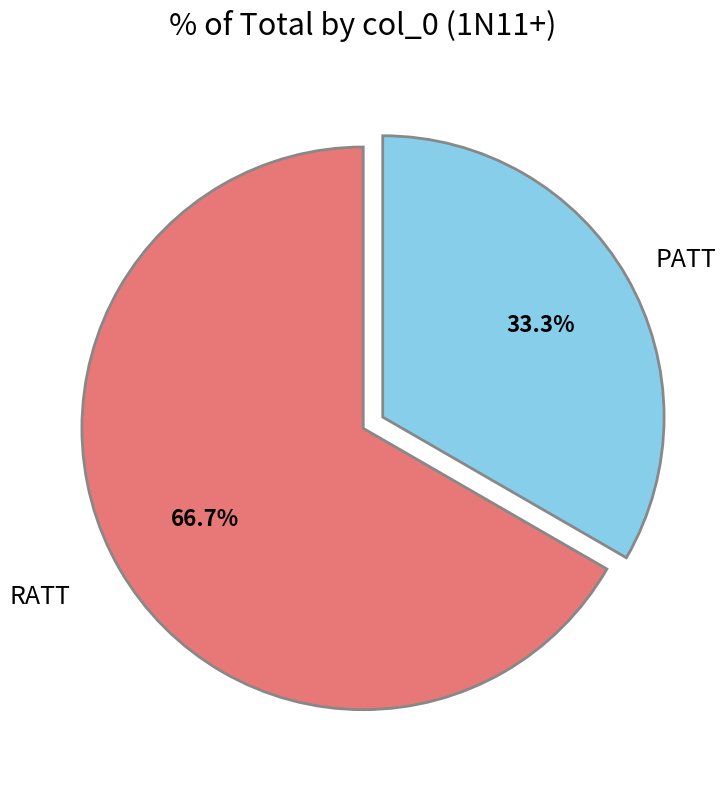

Does any single category account for the majority?

Yes